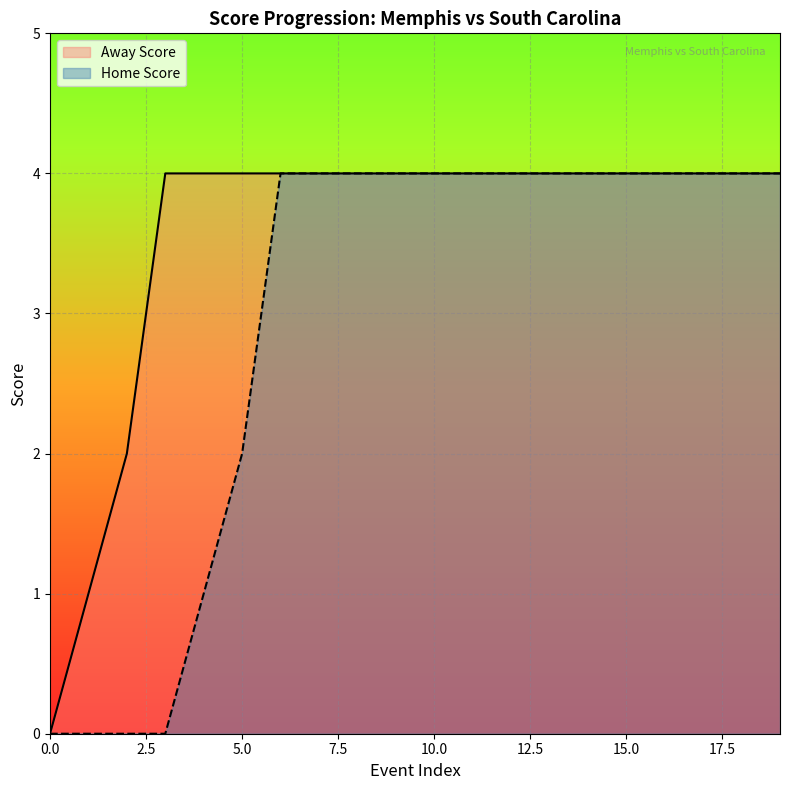

Is it true that Away Score equals 0 at 0.0?

True